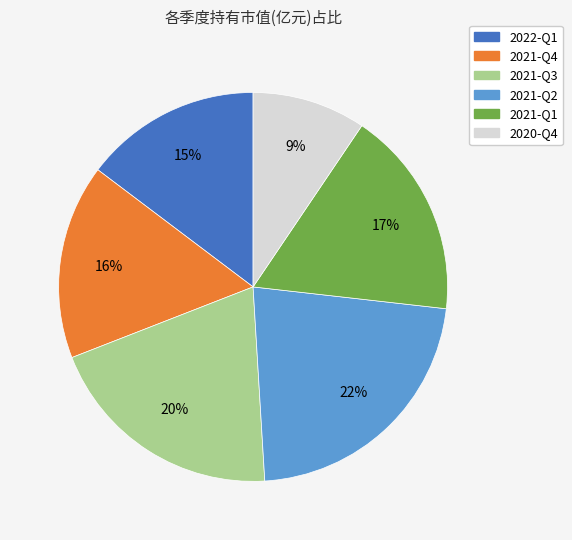

Which has a higher value, 2021-Q2 or 2022-Q1?

2021-Q2